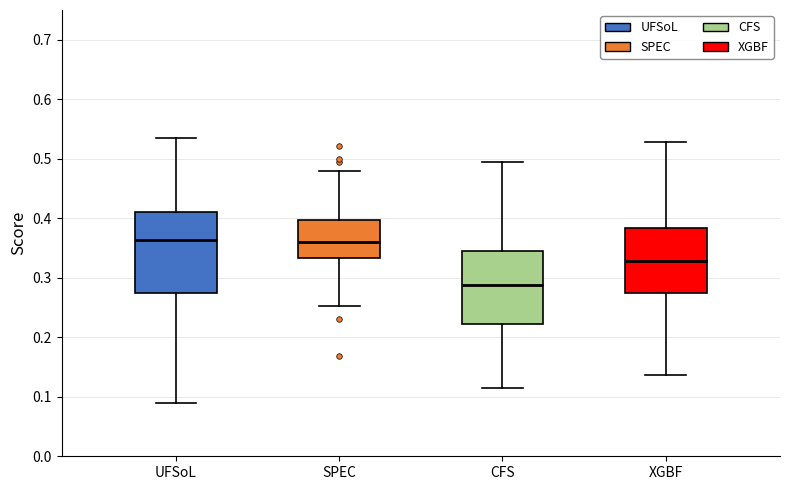

Reading left to right, read every box against the y-axis: the position of its median line, the range the box covers, and the ends of its whiskers. The values are not printed on the chart, so give them approximately, as read against the axis.

UFSoL: median 0.36, box 0.27 to 0.41, whiskers 0.09 to 0.53
SPEC: median 0.36, box 0.33 to 0.40, whiskers 0.25 to 0.48
CFS: median 0.29, box 0.22 to 0.34, whiskers 0.11 to 0.49
XGBF: median 0.33, box 0.27 to 0.38, whiskers 0.14 to 0.53